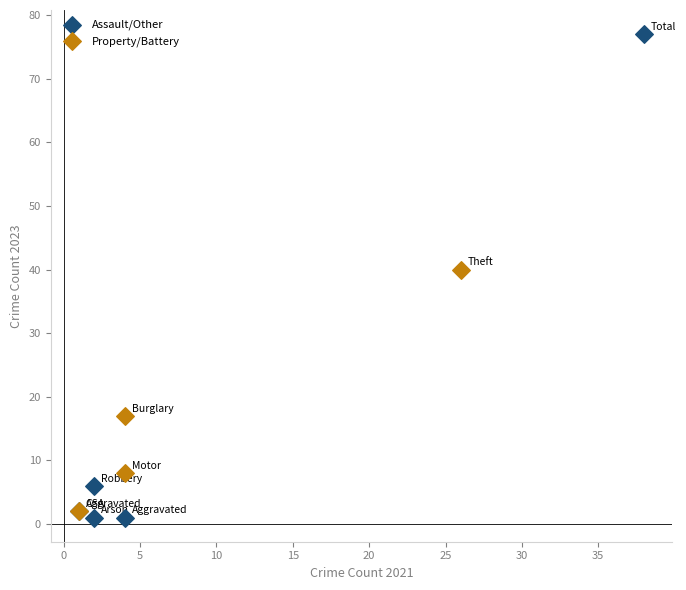

Which series reaches the maximum Y coordinate?

Assault/Other